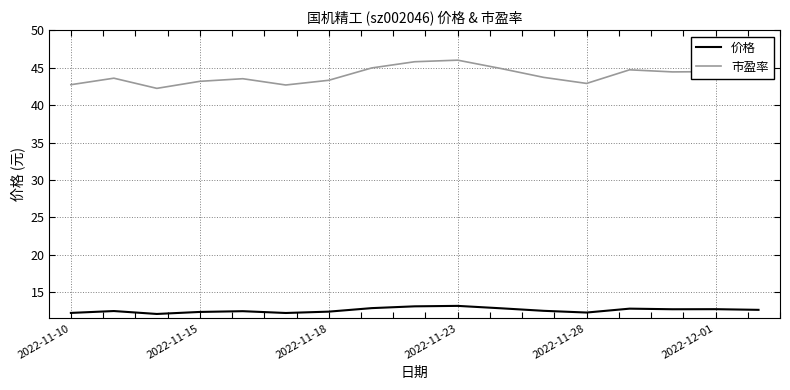

True or false: 价格 and 市盈率 intersect in this chart.

False